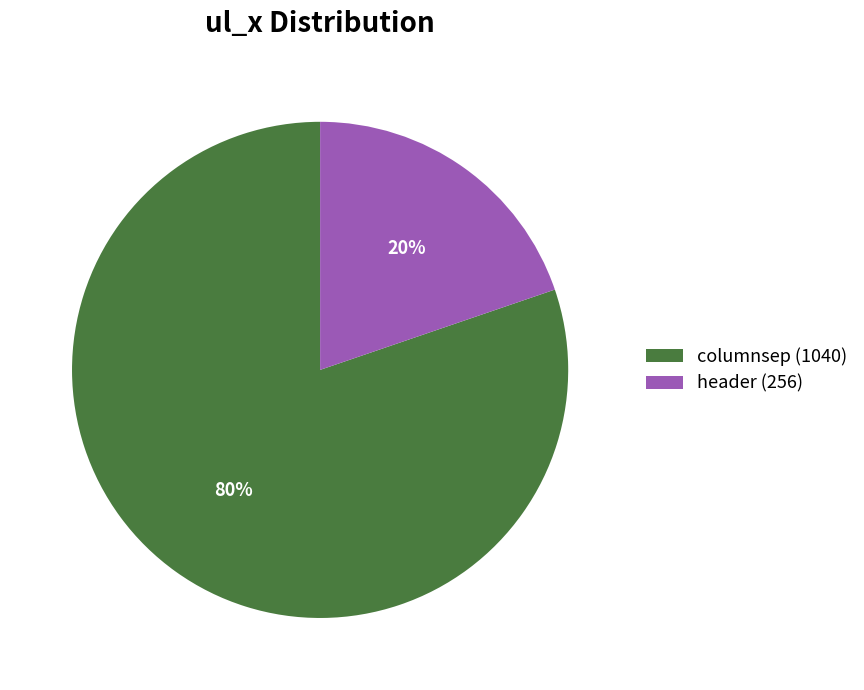

To the nearest percent, what portion does columnsep represent?

80%